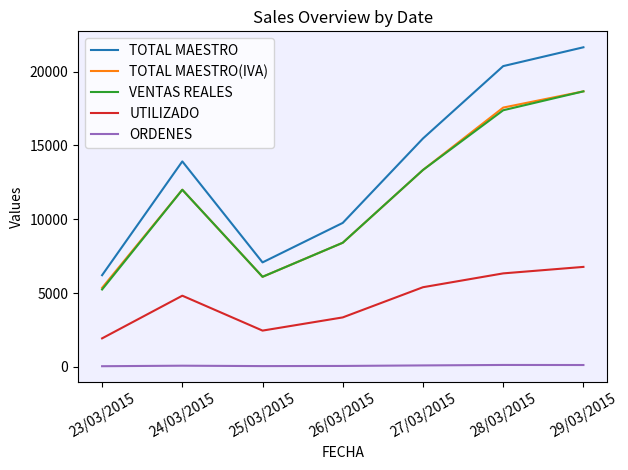

Which series has the largest total across all categories?

TOTAL MAESTRO